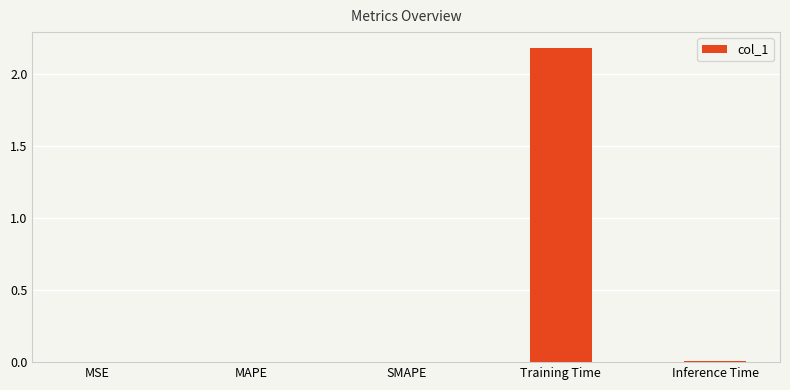

What is the greatest value displayed?

2.2